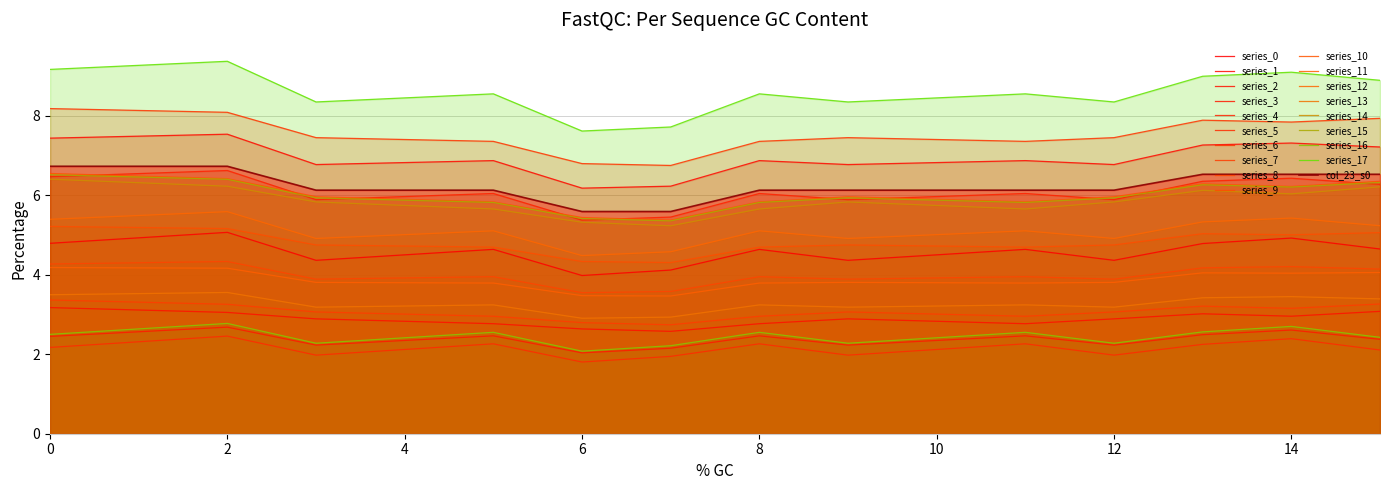

True or false: the data has more than 0 interior local peaks.

True